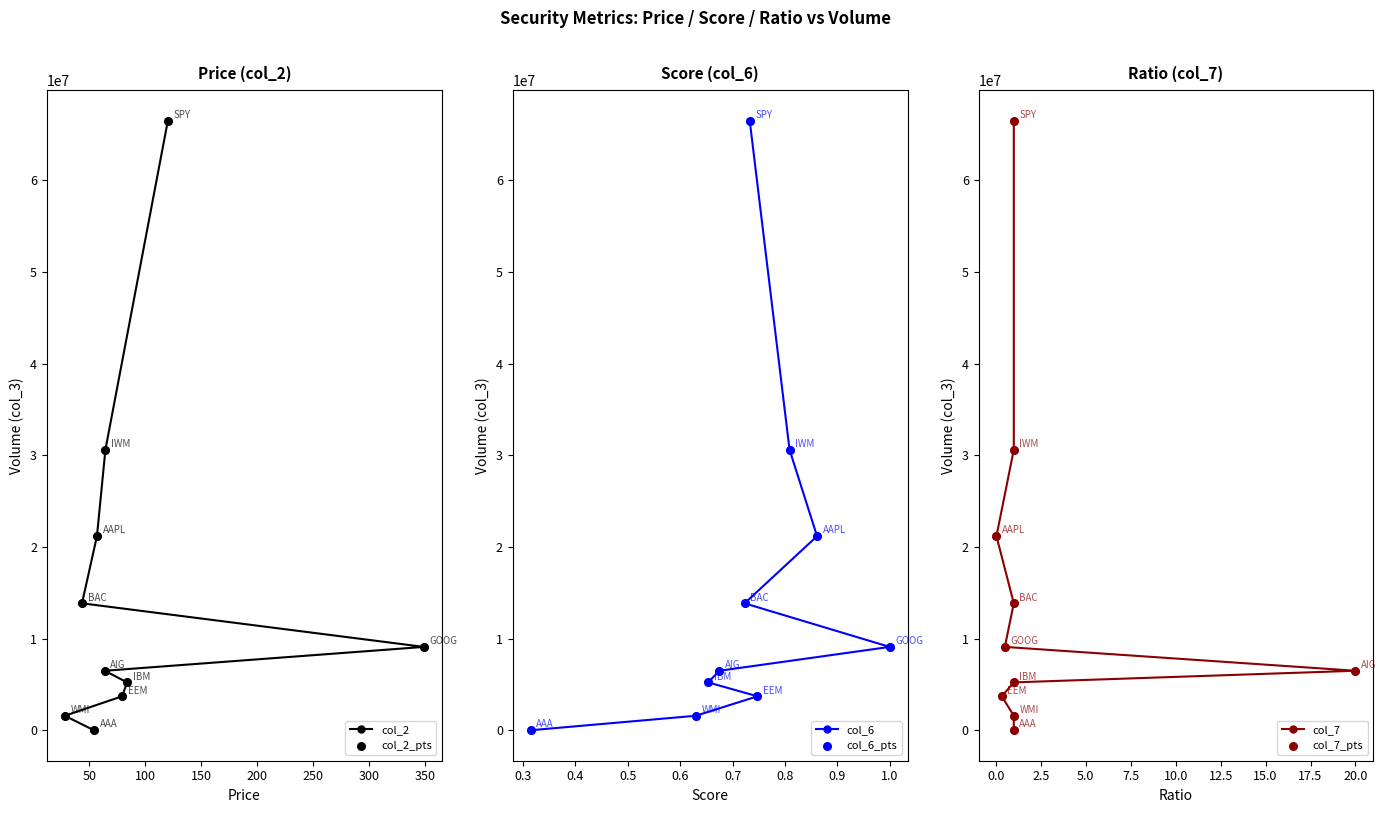

Which series reaches the minimum Y coordinate?

col_2